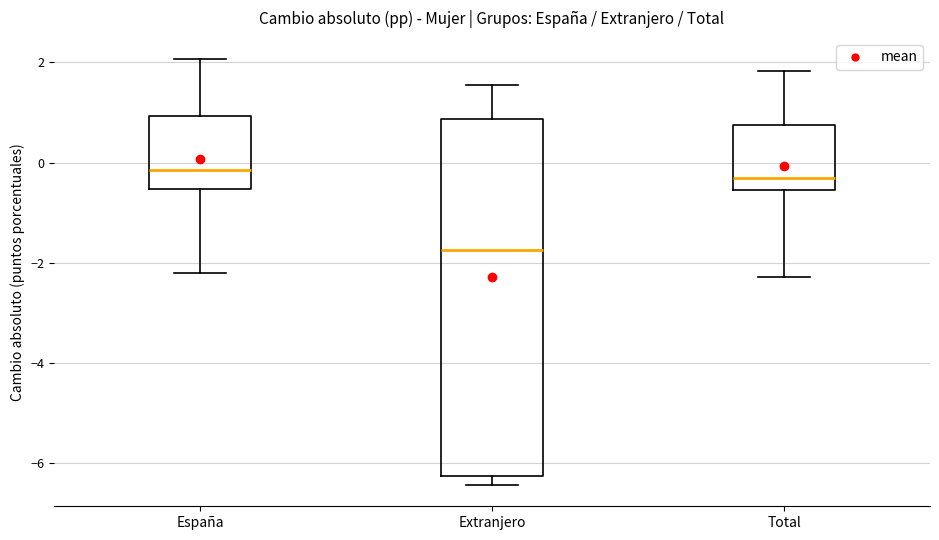

Which box is the tallest, from its lower edge to its upper edge?

Extranjero